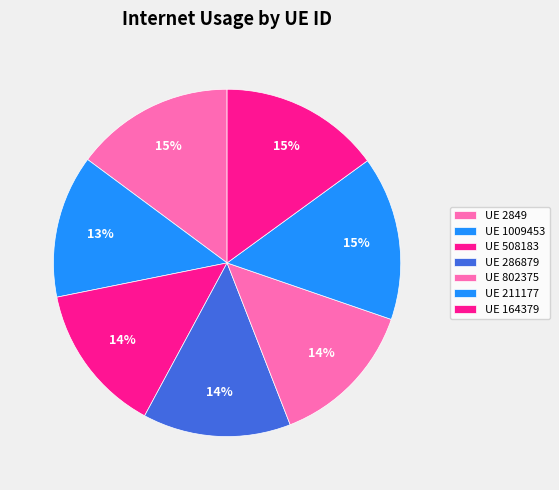

Does any single category account for the majority?

No